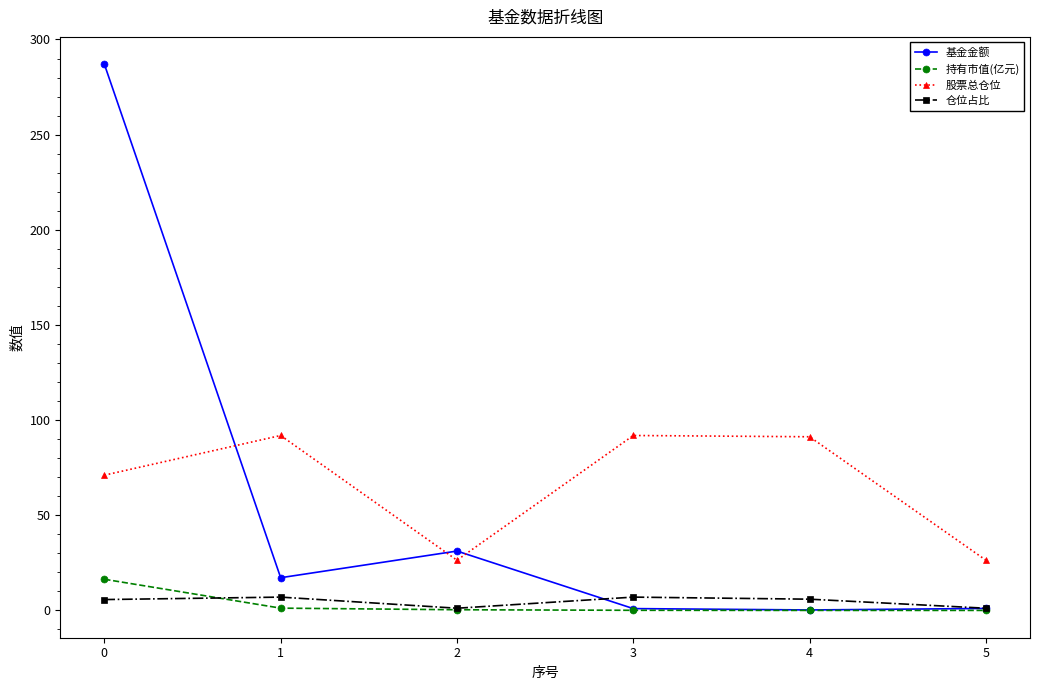

What is the maximum value for 股票总仓位?

91.9